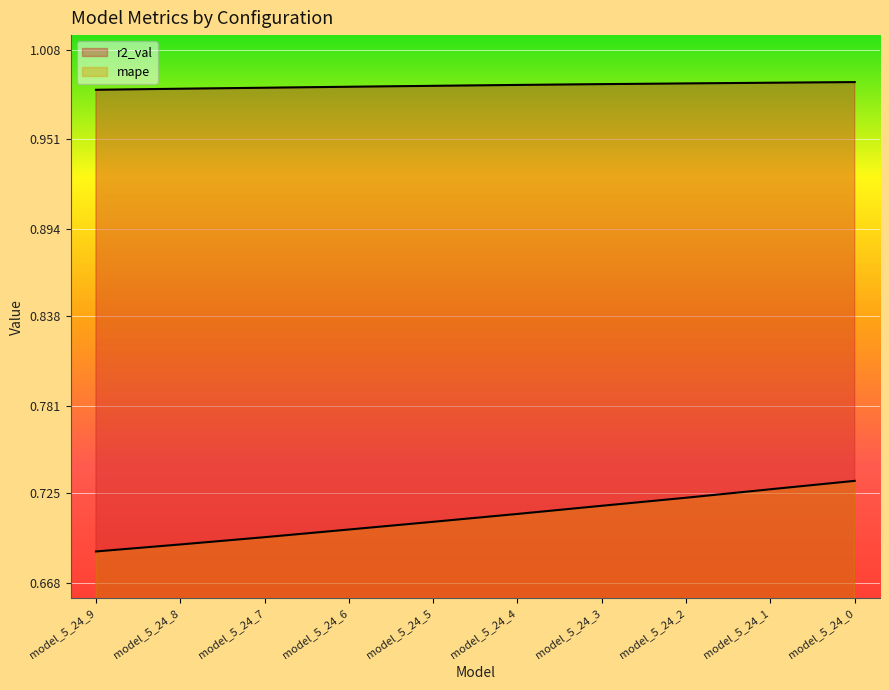

At which category is the sum across all series the highest?

model_5_24_0